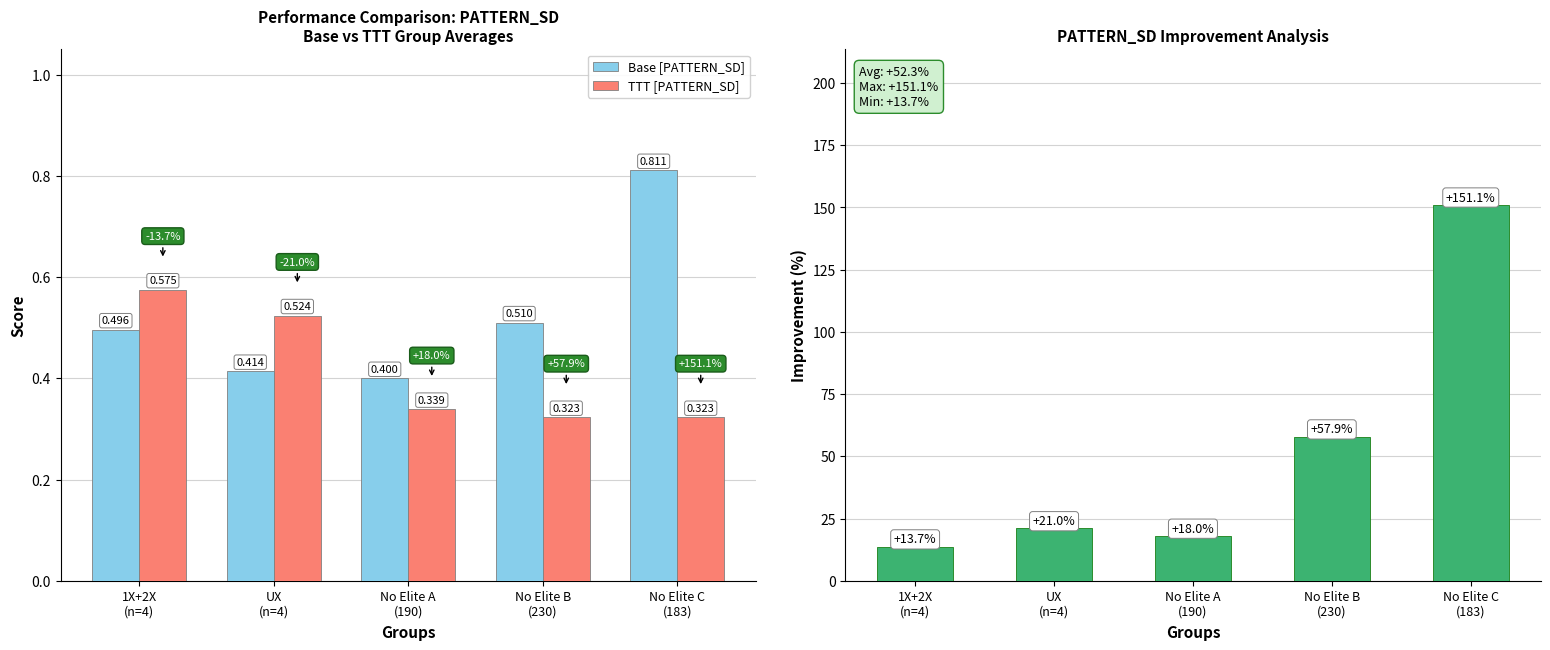

True or false: TTT [PATTERN_SD] has a value of 0.5 at No Elite B
(230).

False